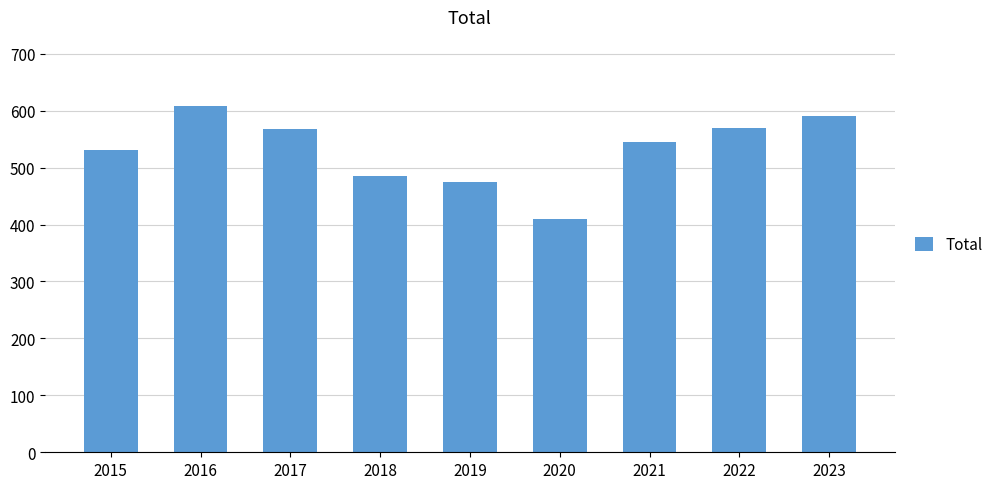

What is the difference between the maximum and minimum values?

198